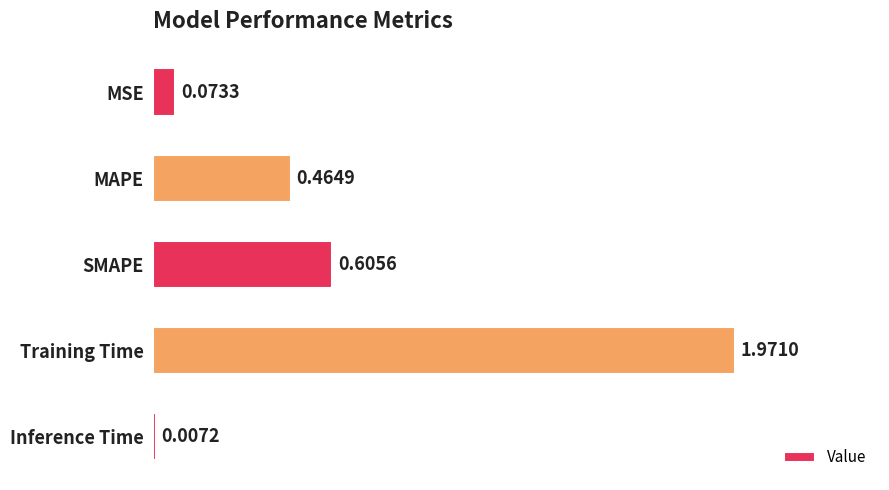

Which has a higher value, MSE or MAPE?

MAPE